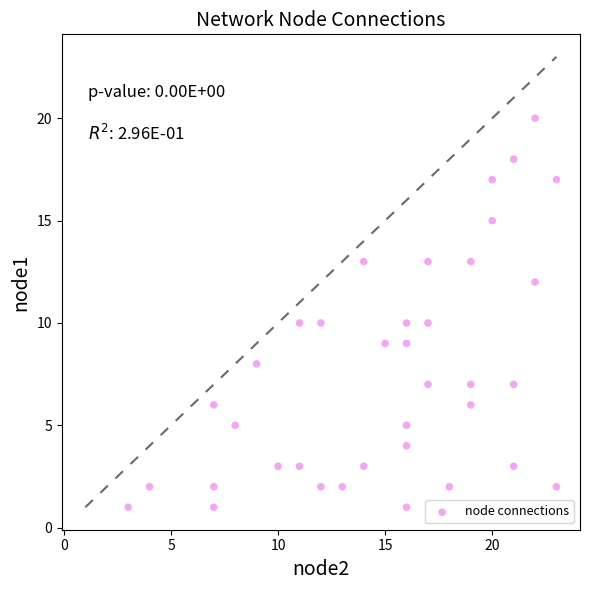

What is the range of X values (max minus min)?

20